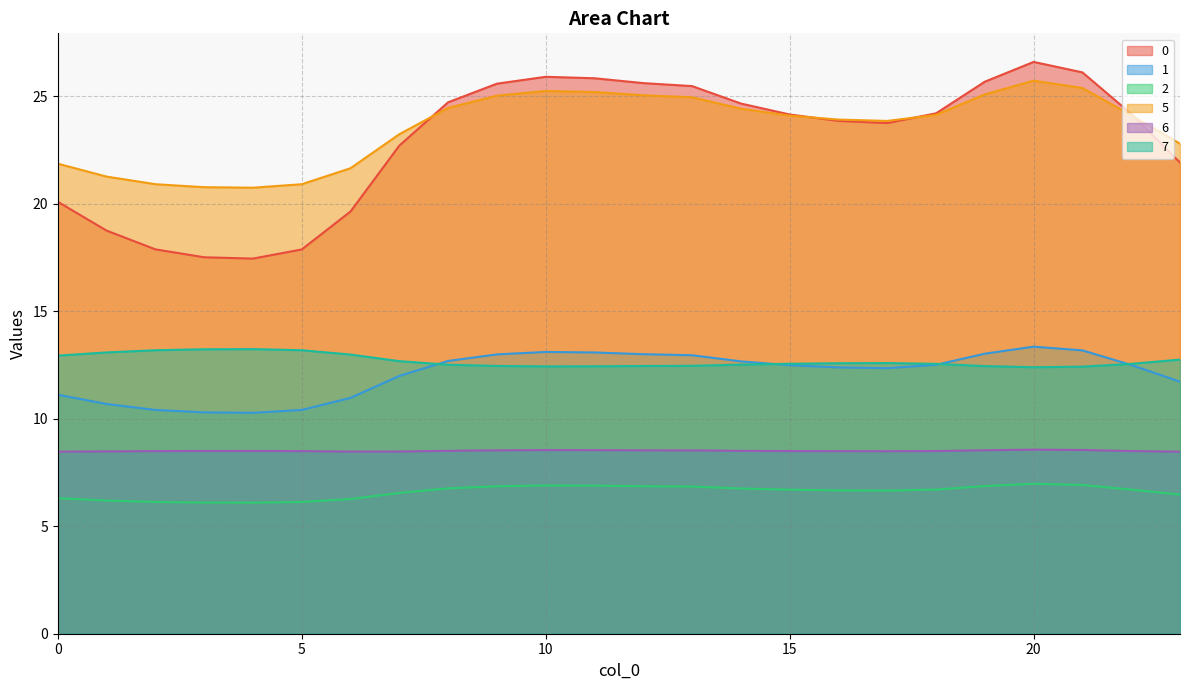

How many lines are shown in the chart?

6